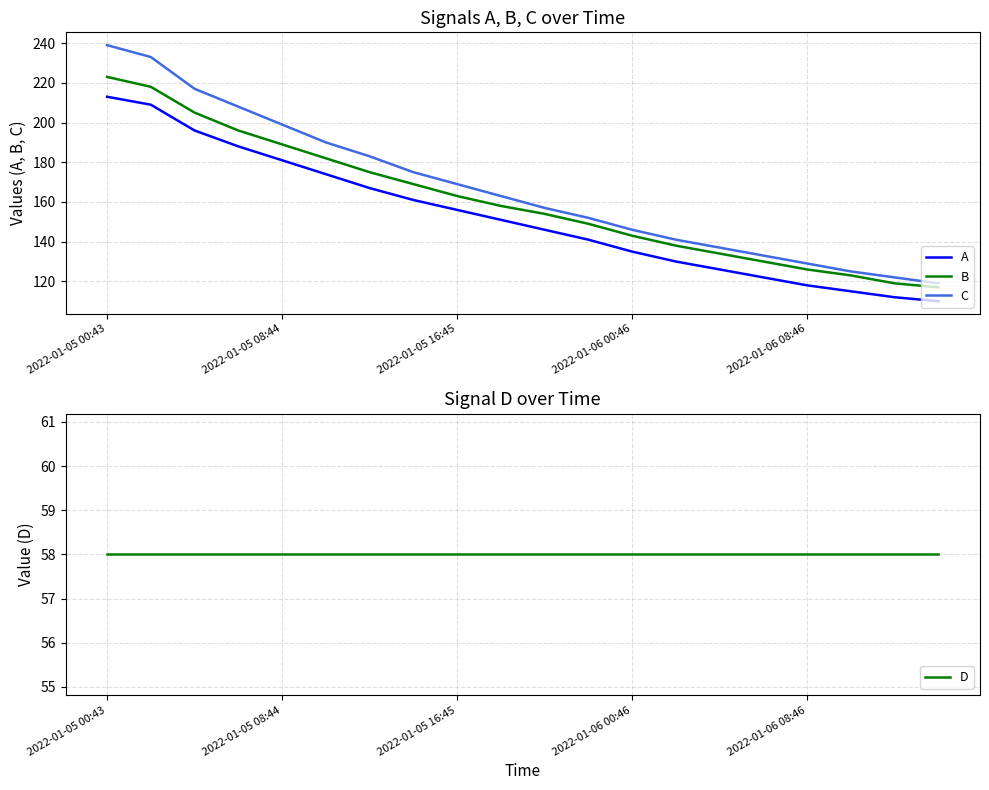

What position from the left is 14?

15